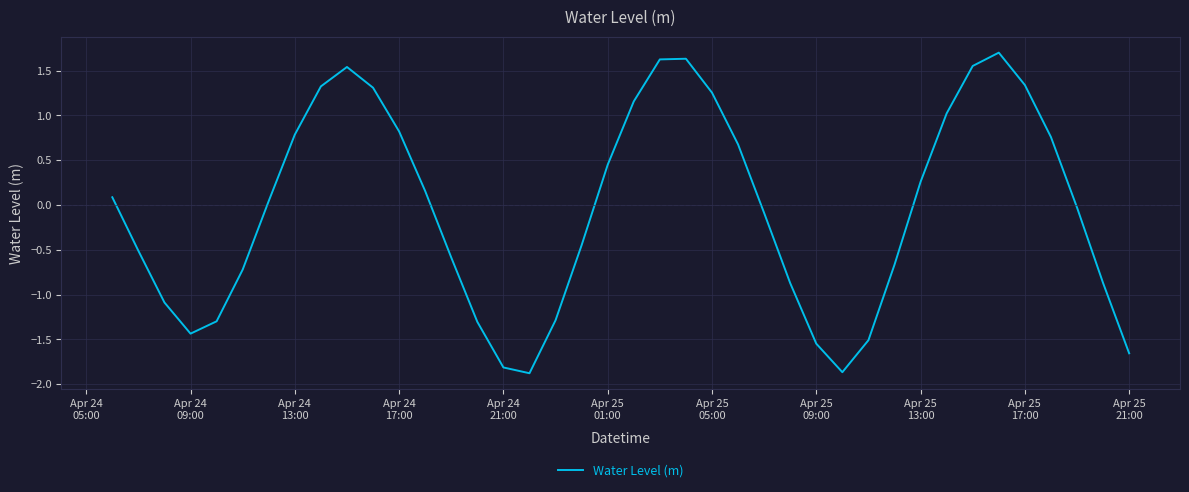

What is the difference between the maximum and minimum values?

3.6